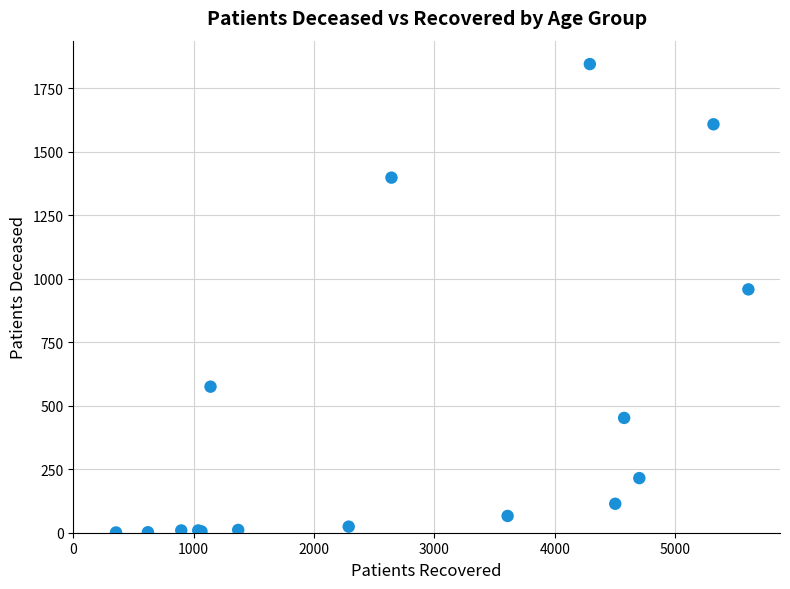

What Y value in the scatter plot is closest to 923?

958